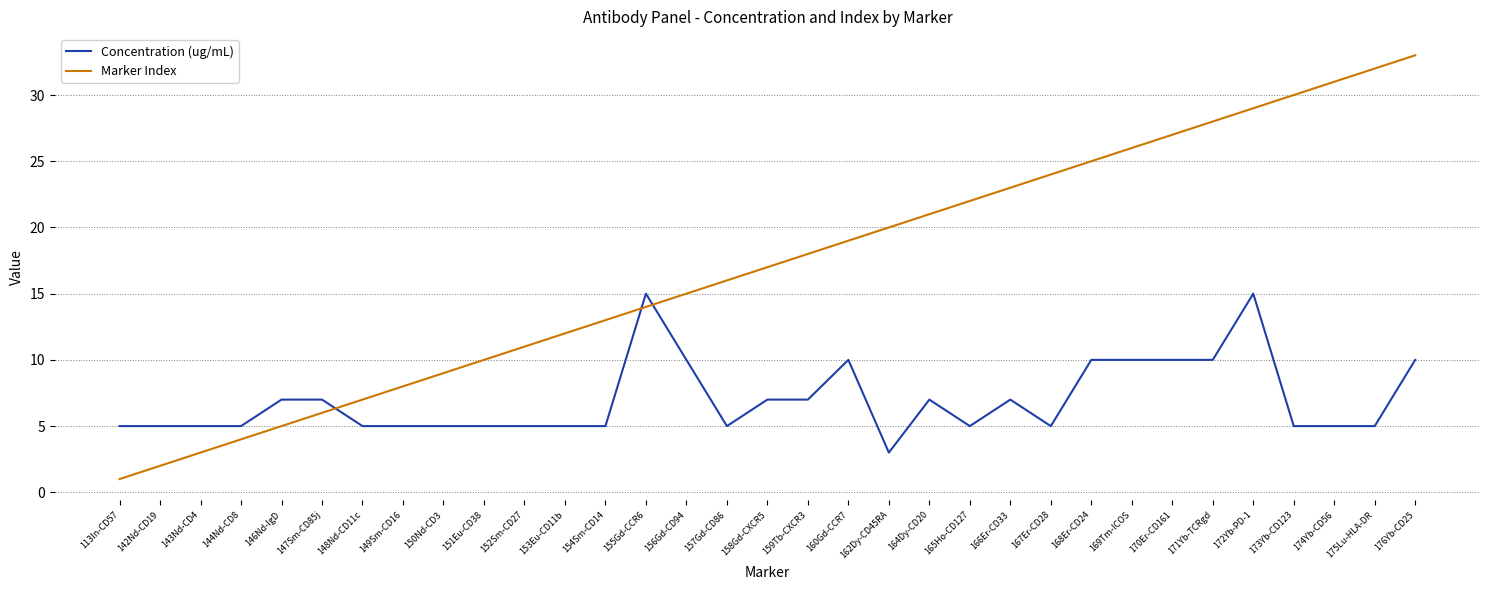

Where do Concentration (ug/mL) and Marker Index first cross each other?

147Sm-CD85j and 148Nd-CD11c